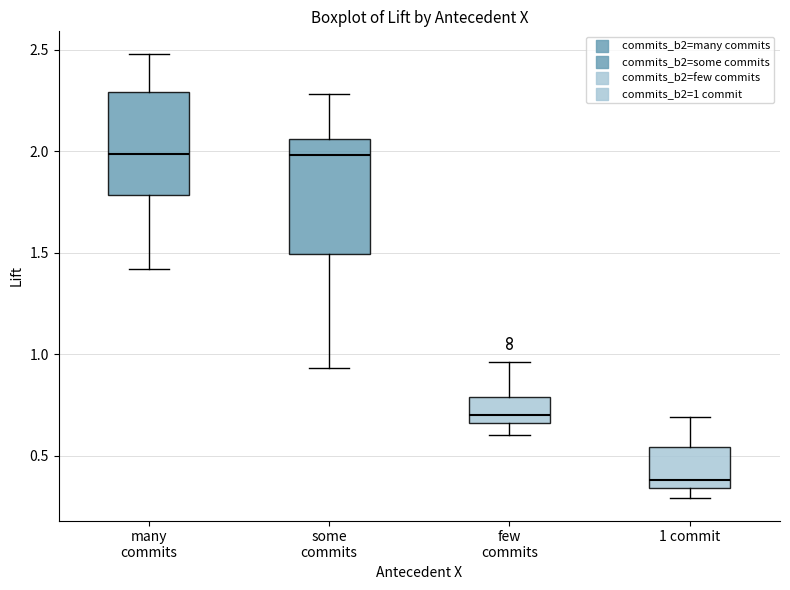

Reading left to right, read every box against the y-axis: the position of its median line, the range the box covers, and the ends of its whiskers. The values are not printed on the chart, so give them approximately, as read against the axis.

many commits: median 2.00, box 1.80 to 2.30, whiskers 1.40 to 2.50
some commits: median 2.00, box 1.50 to 2.05, whiskers 0.95 to 2.30
few commits: median 0.70, box 0.65 to 0.80, whiskers 0.60 to 0.95
1 commit: median 0.40, box 0.35 to 0.55, whiskers 0.30 to 0.70